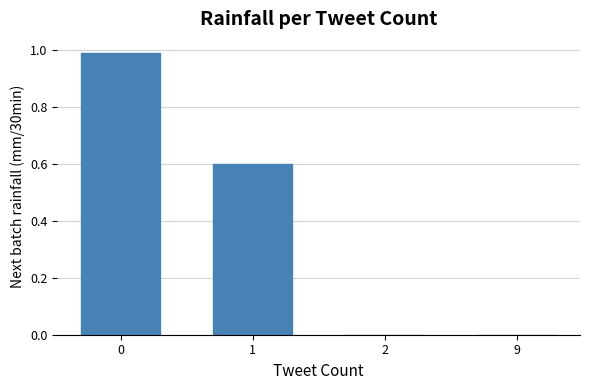

What is the greatest value displayed?

1.0